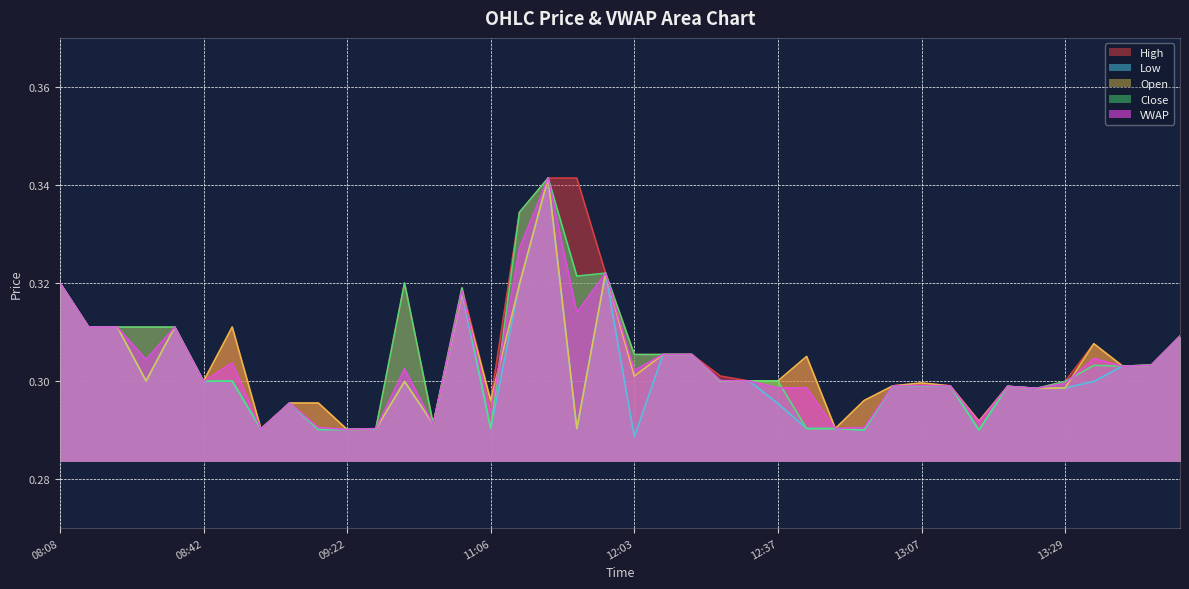

What are all the series names shown in the legend?

High, Low, Open, Close, VWAP